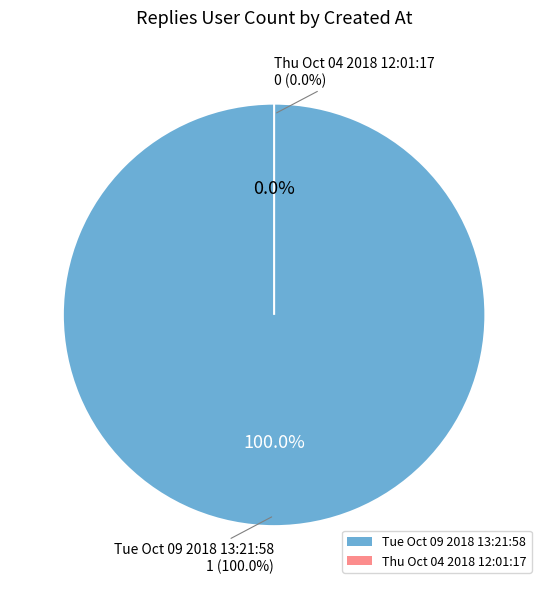

To the nearest percent, what is the difference between the largest and smallest slice percentages?

100%